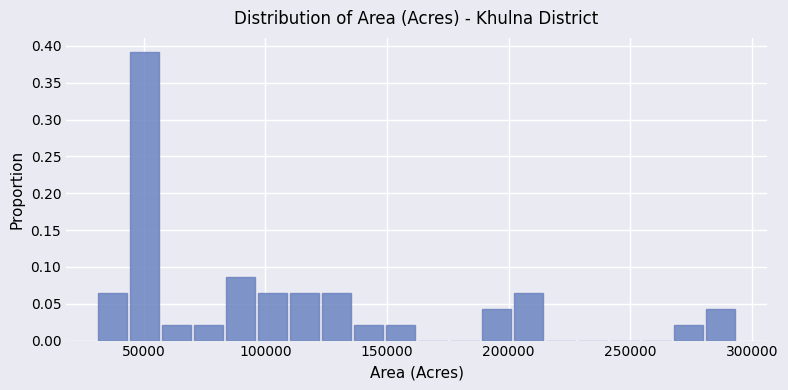

Read against the x-axis, roughly where is the centre of the tallest bar?

50000